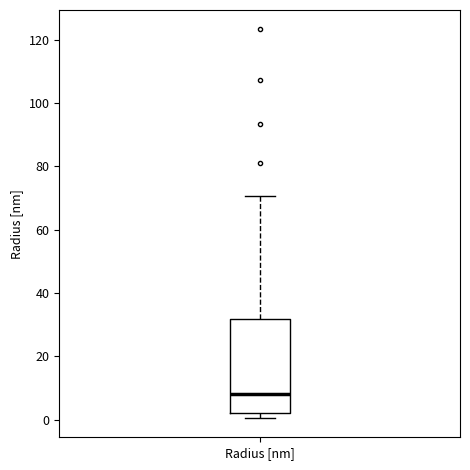

Where is the lower edge of the box for Radius [nm] on the y-axis? The values are not printed on the chart, so give them approximately, as read against the axis.

2